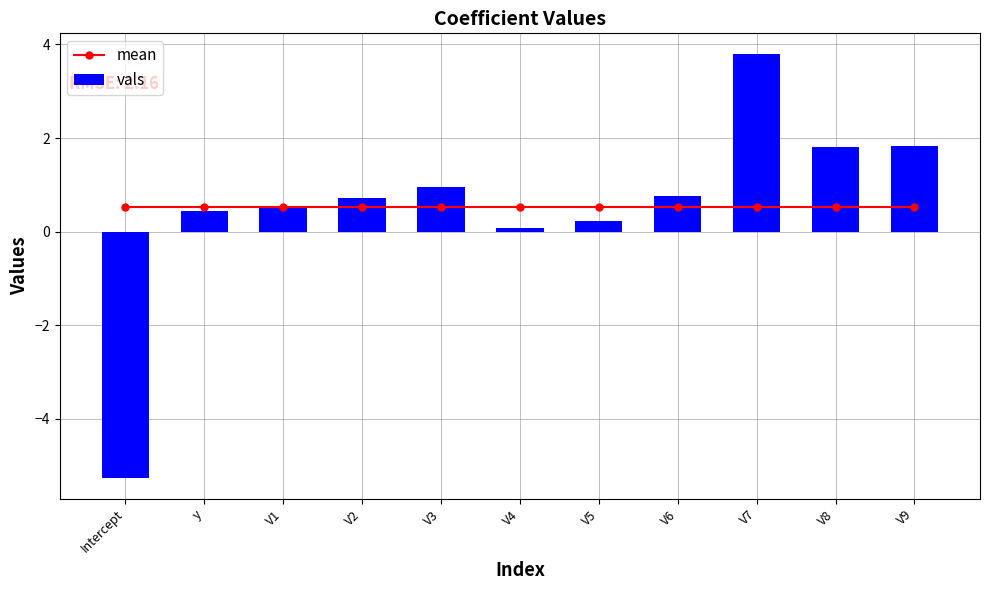

Rank the series by their maximum value, from lowest to highest.

mean, vals